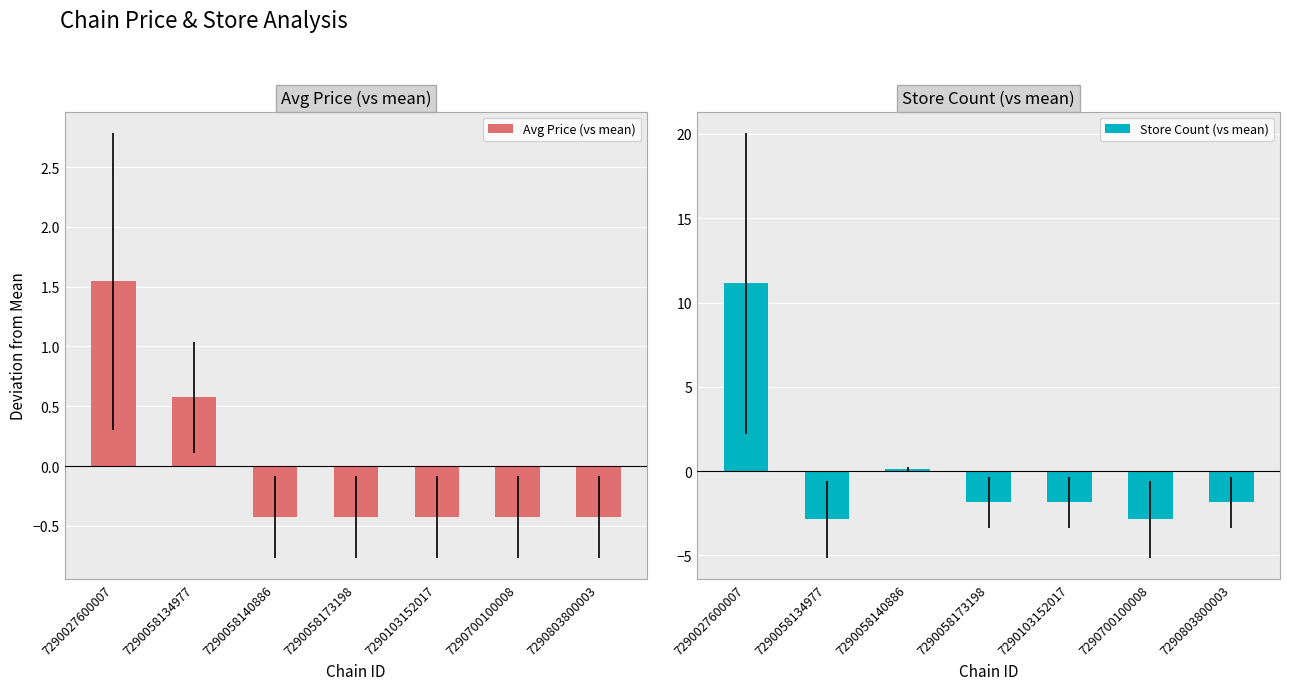

Reading left to right, what are all the values shown in this chart?

Avg Price (vs mean): 7290027600007=1.5	7290058134977=0.6	7290058140886=-0.4	7290058173198=-0.4	7290103152017=-0.4	7290700100008=-0.4	7290803800003=-0.4
Store Count (vs mean): 7290027600007=11.1	7290058134977=-2.9	7290058140886=0.1	7290058173198=-1.9	7290103152017=-1.9	7290700100008=-2.9	7290803800003=-1.9